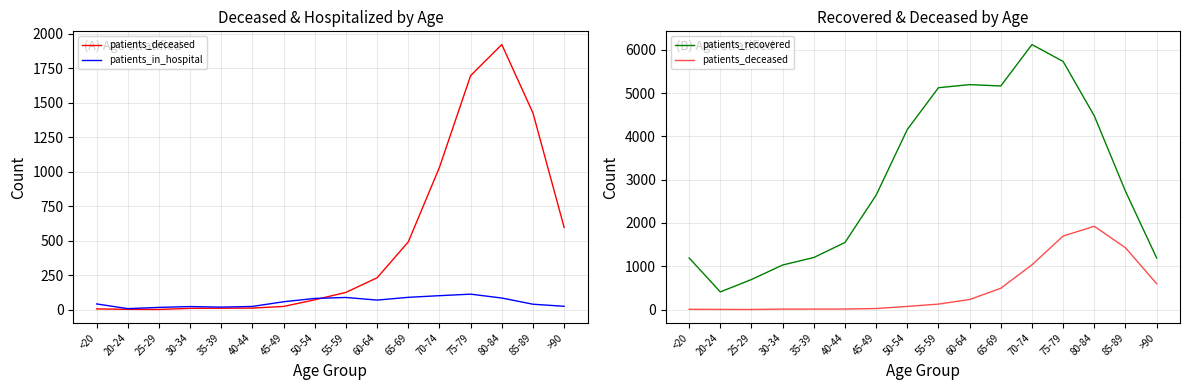

After their last crossing, which series has the higher values: patients_in_hospital or patients_deceased?

patients_deceased